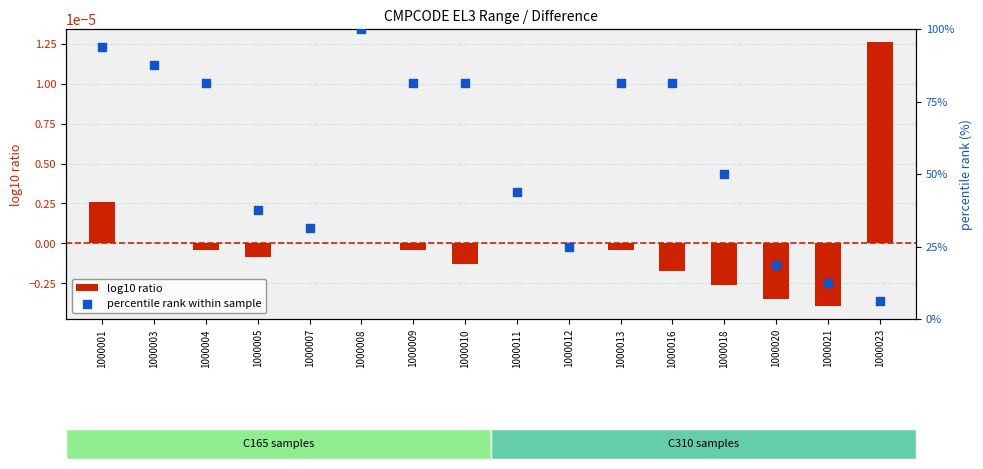

Which series has the widest spread of Y values?

percentile rank within sample